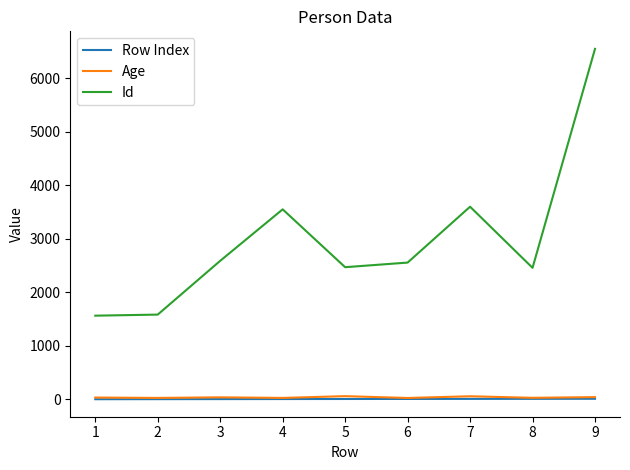

At which category is the sum across all series the highest?

9